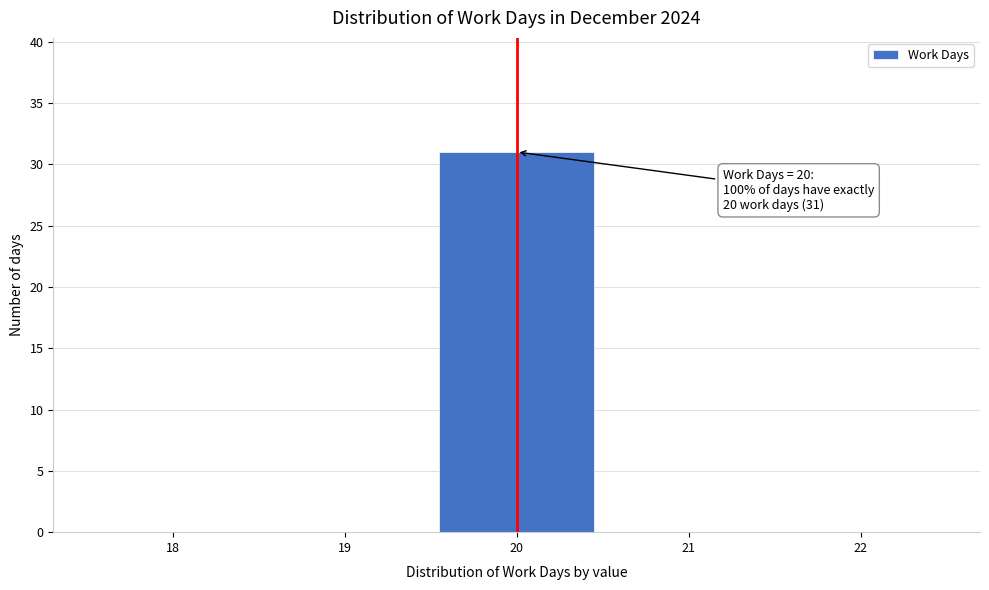

Over which range of the x-axis is the bar tallest?

19.5 to 20.5